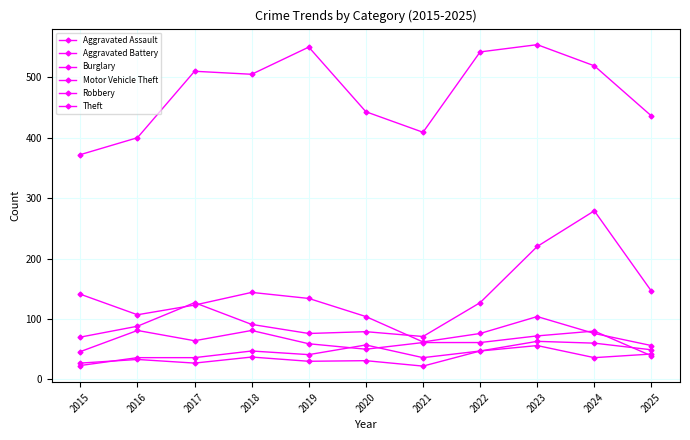

How many lines are shown in the chart?

6